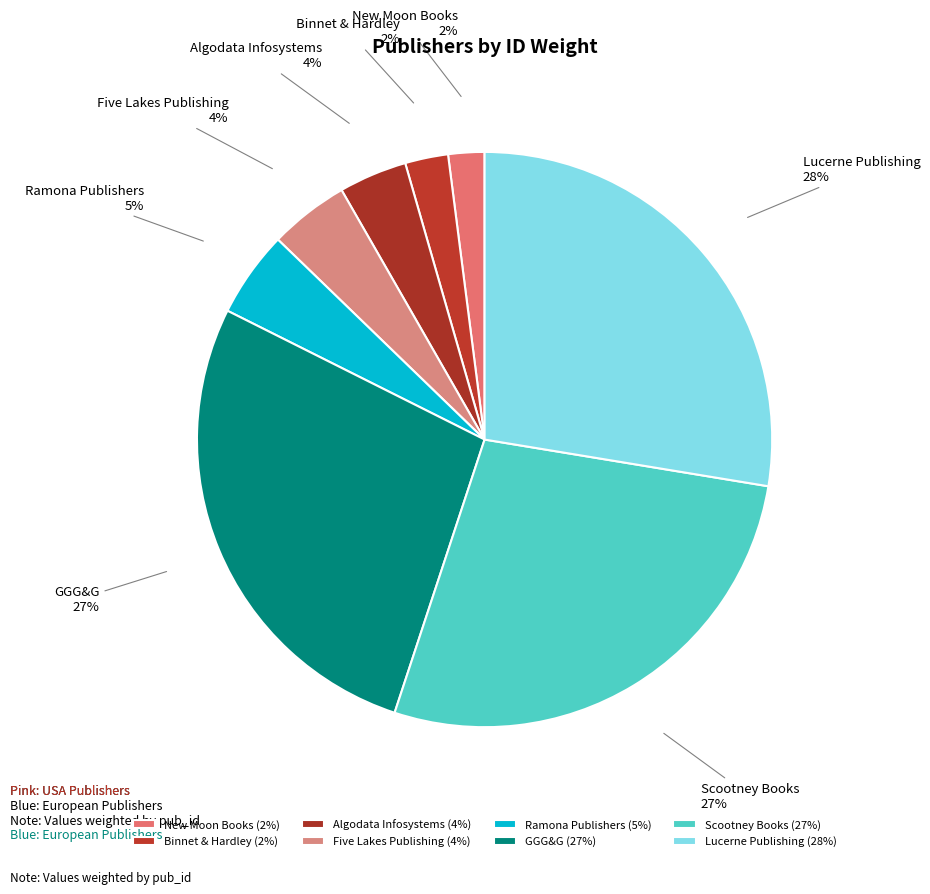

Between GGG&G and Binnet & Hardley, which is larger?

GGG&G